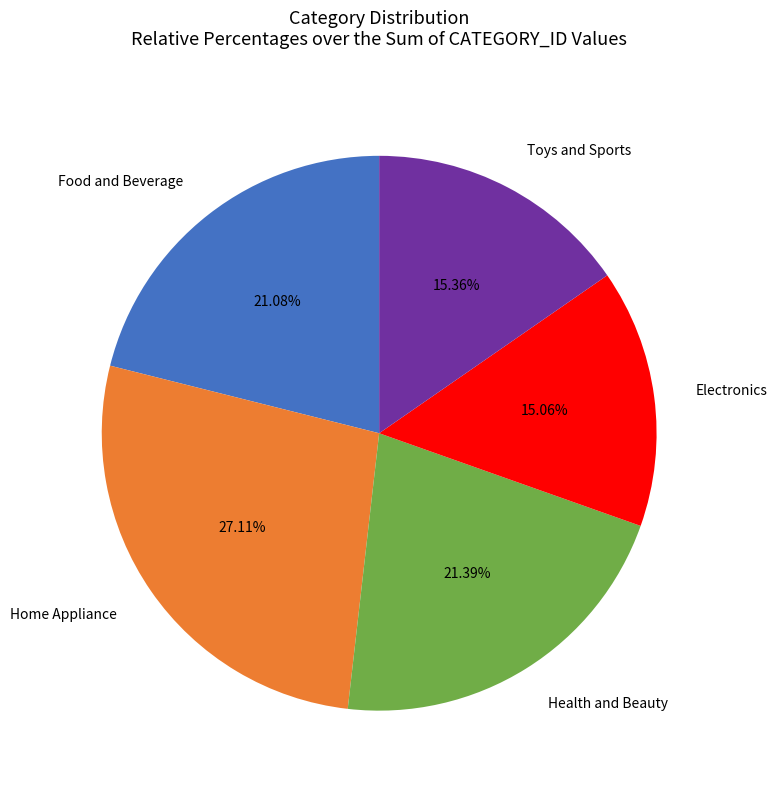

The Home Appliance slice represents 35% of the pie. True or false?

False